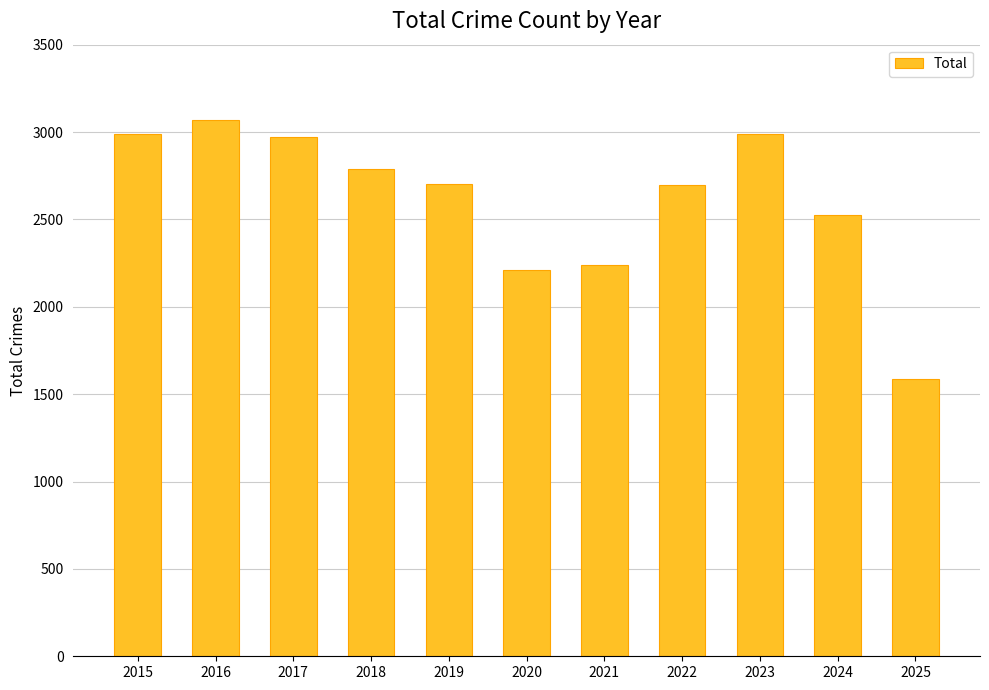

Which category has the highest value across all series?

2016